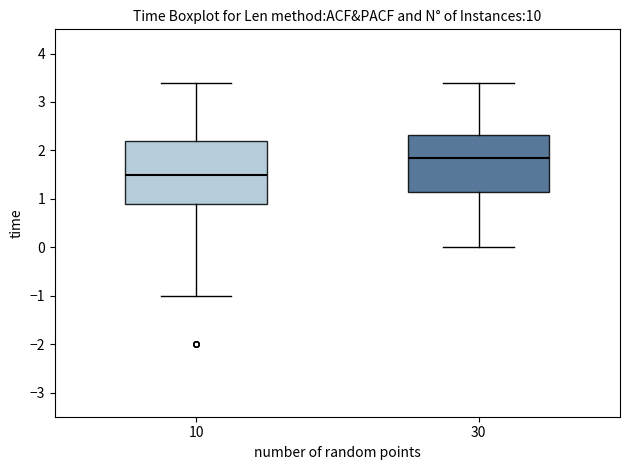

Which box has the highest median line?

30